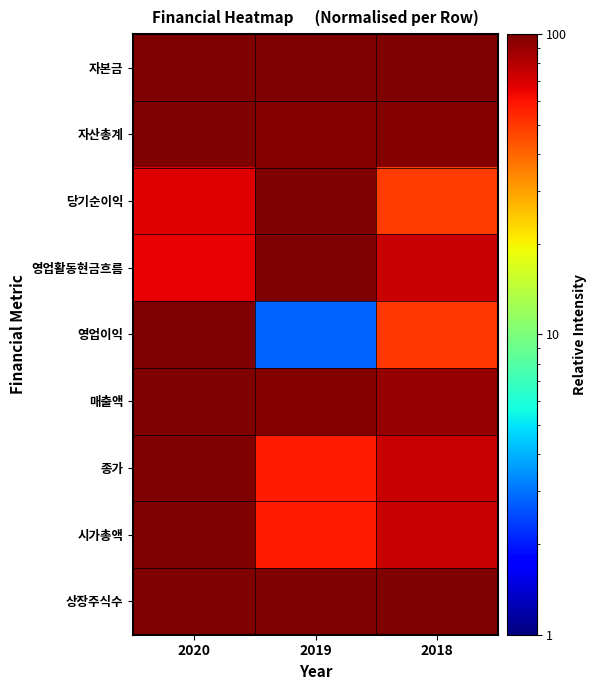

Reading left to right, list all the values displayed in this chart.

자본금: 2020=100.0	2019=100.0	2018=100.0
자산총계: 2020=100.0	2019=97.8	2018=97.9
당기순이익: 2020=68.3	2019=100.0	2018=49.5
영업활동현금흐름: 2020=66.1	2019=100.0	2018=74.3
영업이익: 2020=100.0	2019=2.8	2018=49.8
매출액: 2020=100.0	2019=97.1	2018=90.8
종가: 2020=100.0	2019=58.2	2018=74.7
시가총액: 2020=100.0	2019=58.2	2018=74.7
상장주식수: 2020=100.0	2019=100.0	2018=100.0